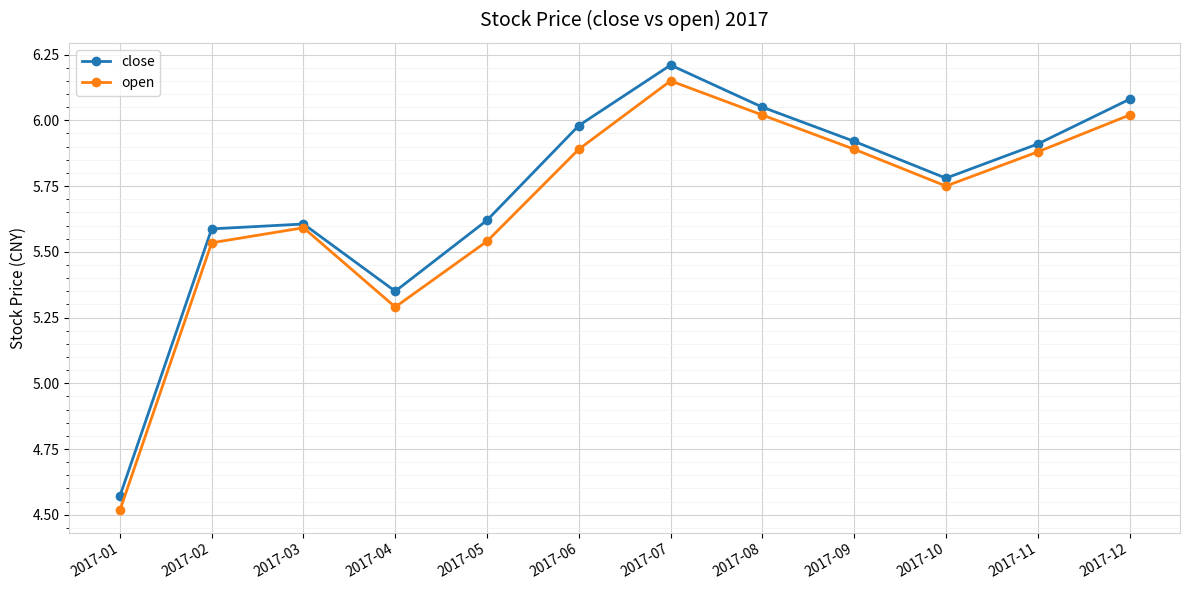

Which series has the widest spread of values?

close